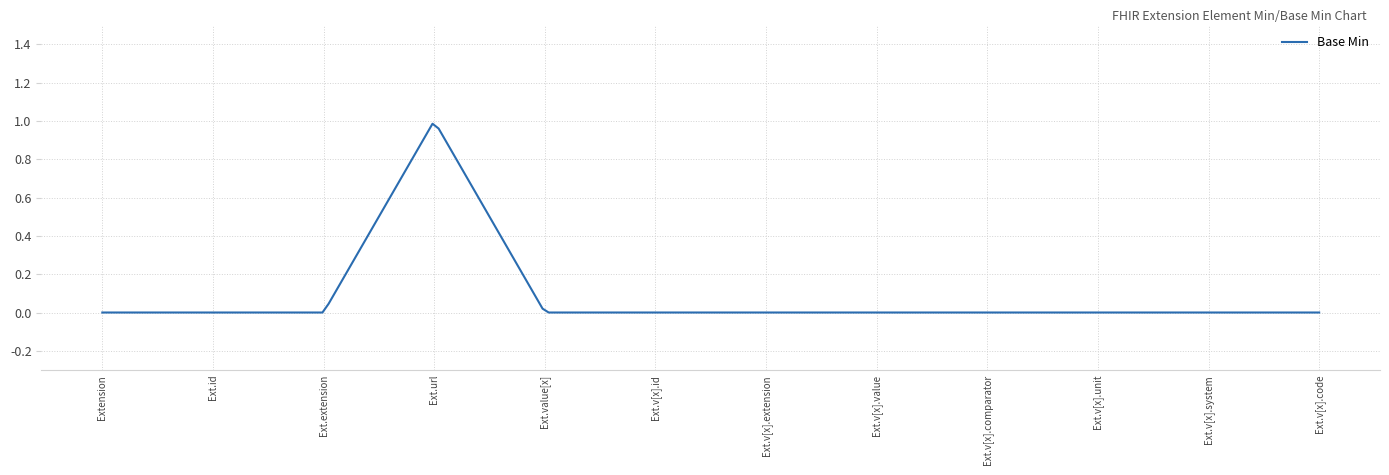

Does the chart display data point markers on the line(s)?

No